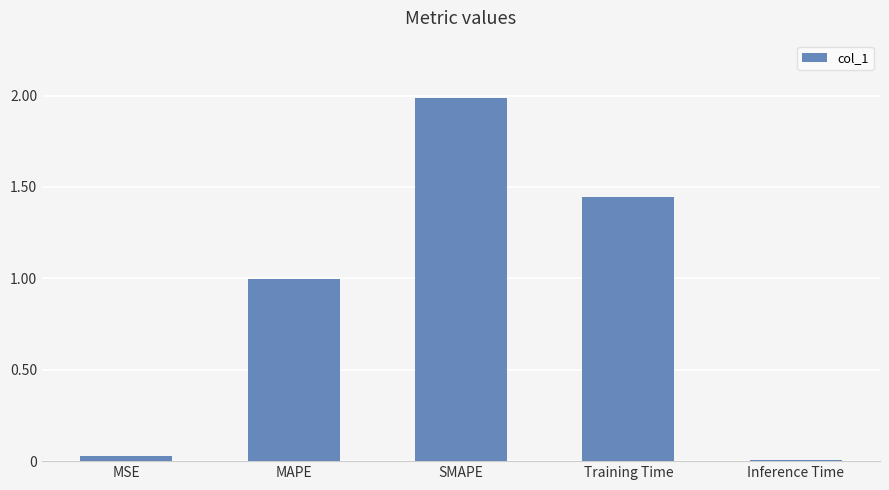

The value at Inference Time is 0.0. True or false?

True